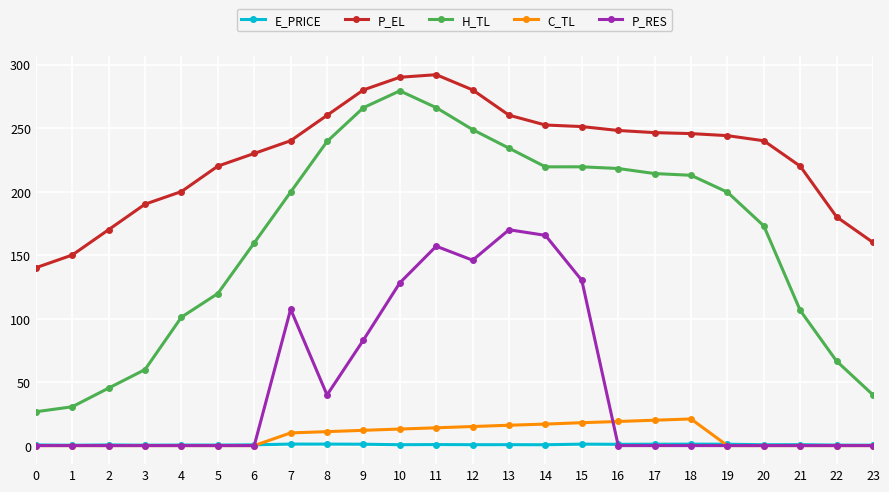

What is the value of the P_EL point at the 18th from the left?

246.4